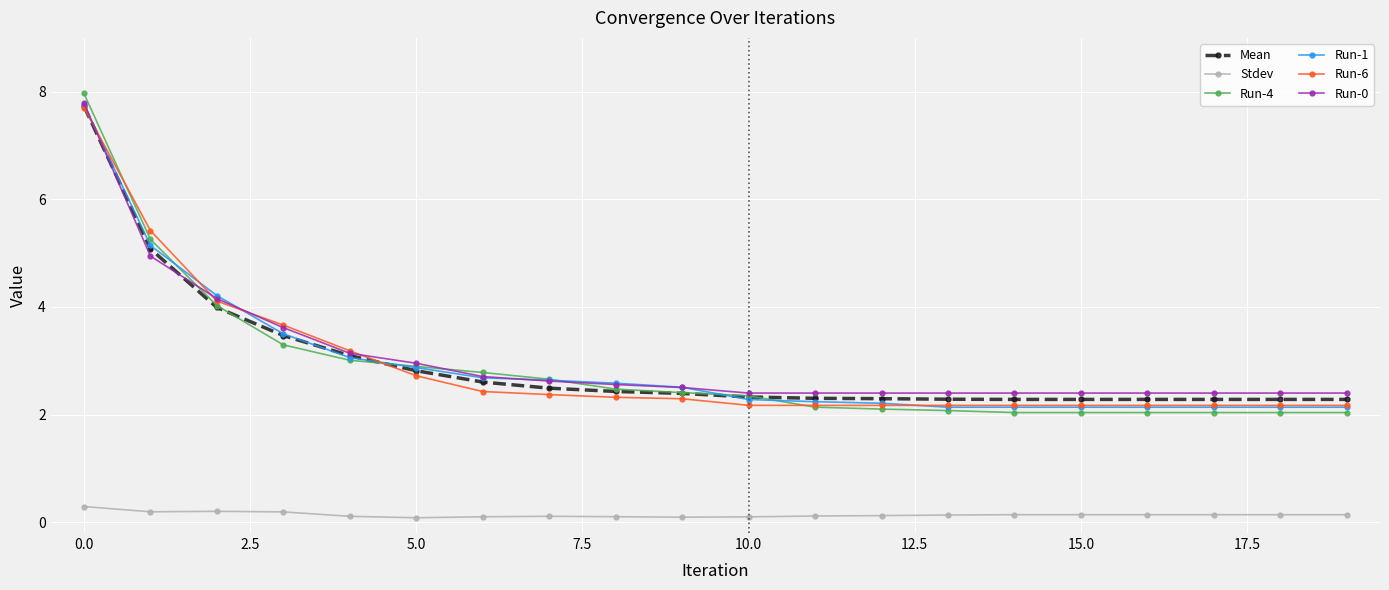

What is the value of the Run-6 point at the 16th from the left?

2.2